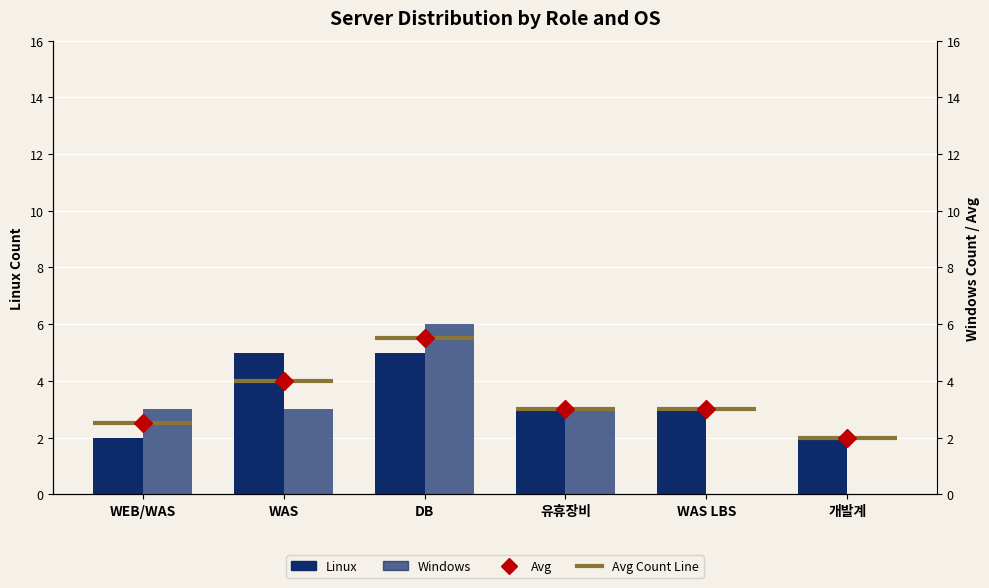

Count the Windows values in the range 0 to 3.

5